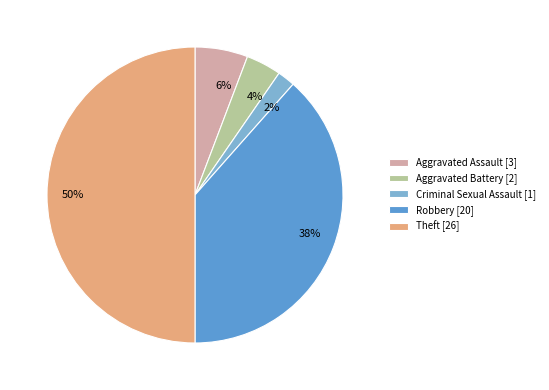

Count the number of slices in the pie.

5